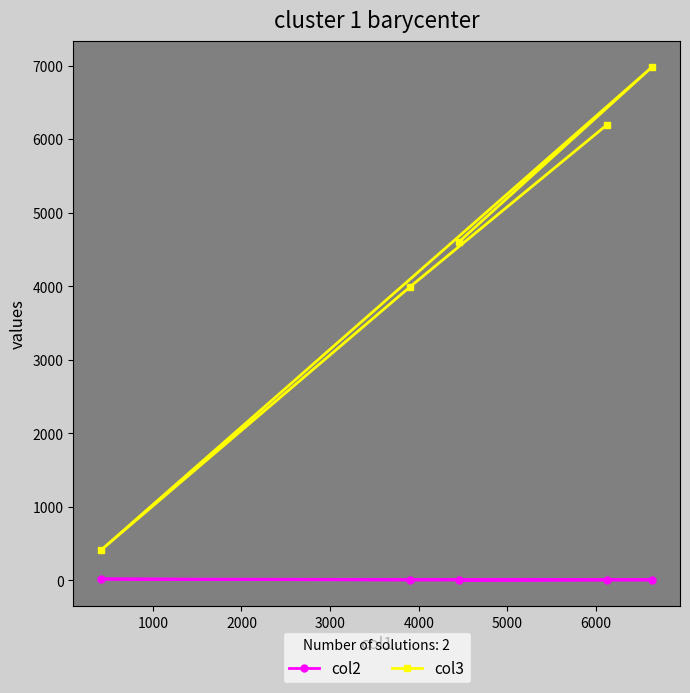

At how many categories does at least one series exceed 3069?

4